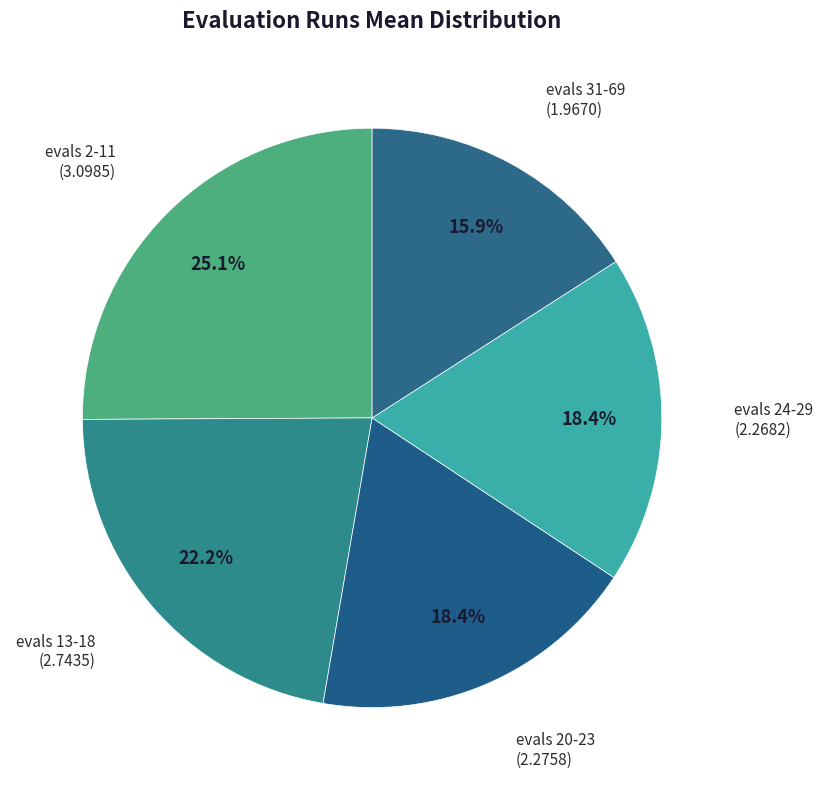

Which category has the biggest portion of the pie?

evals 2-11